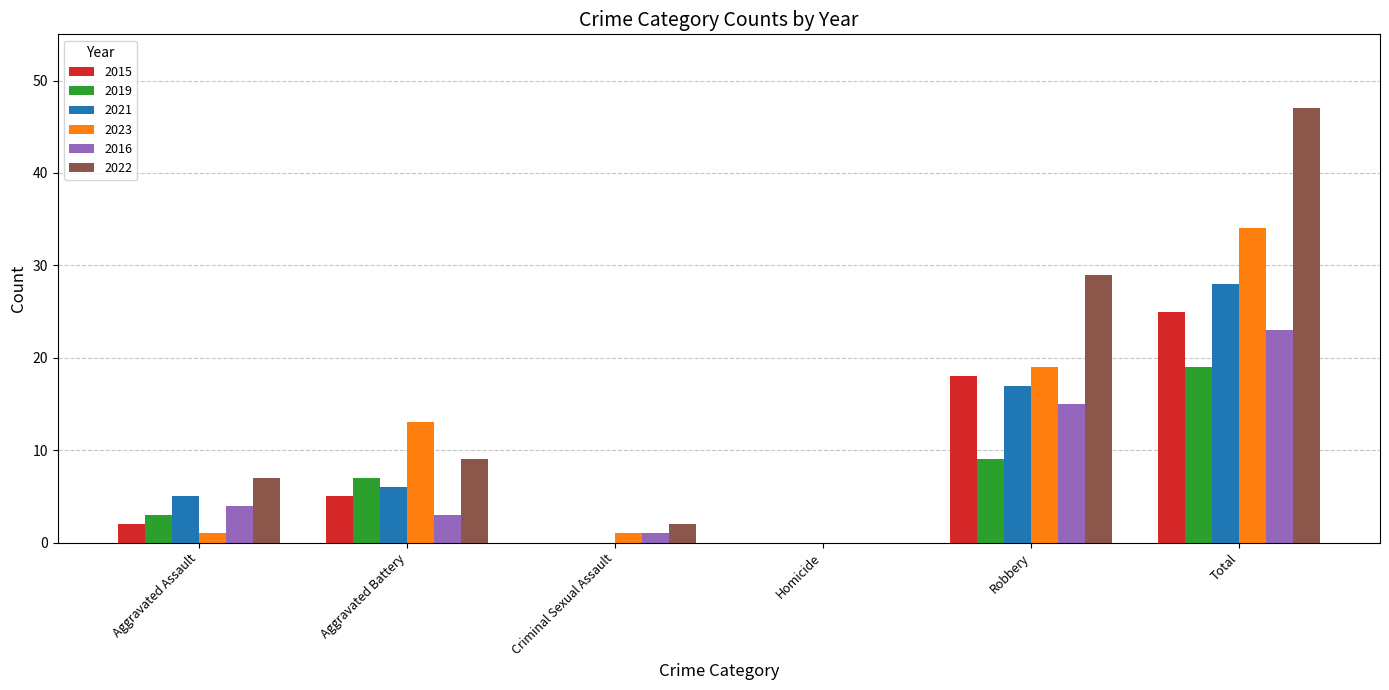

How many groups of bars are there?

6